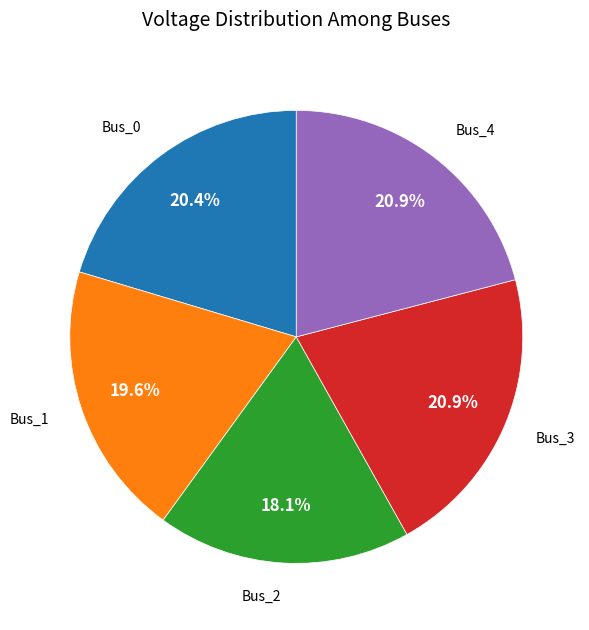

Is there any slice that represents more than half of the pie?

No